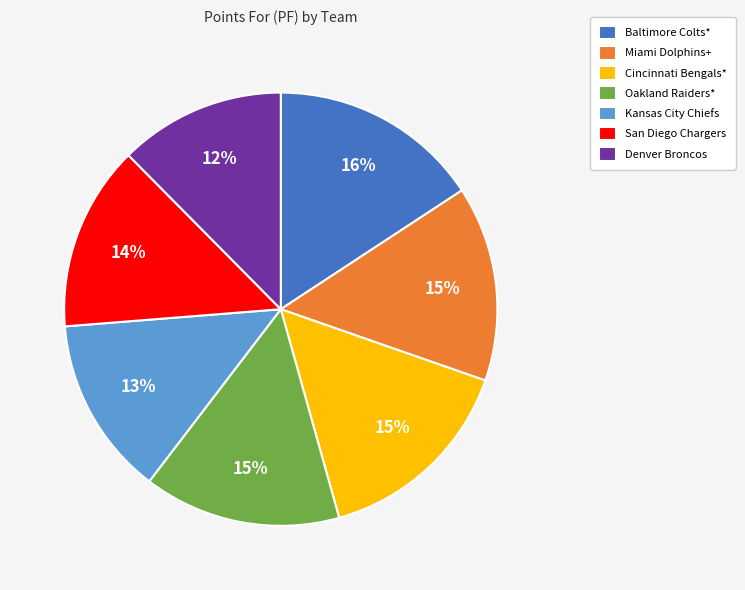

Combined, do San Diego Chargers and Denver Broncos account for over 50%?

No